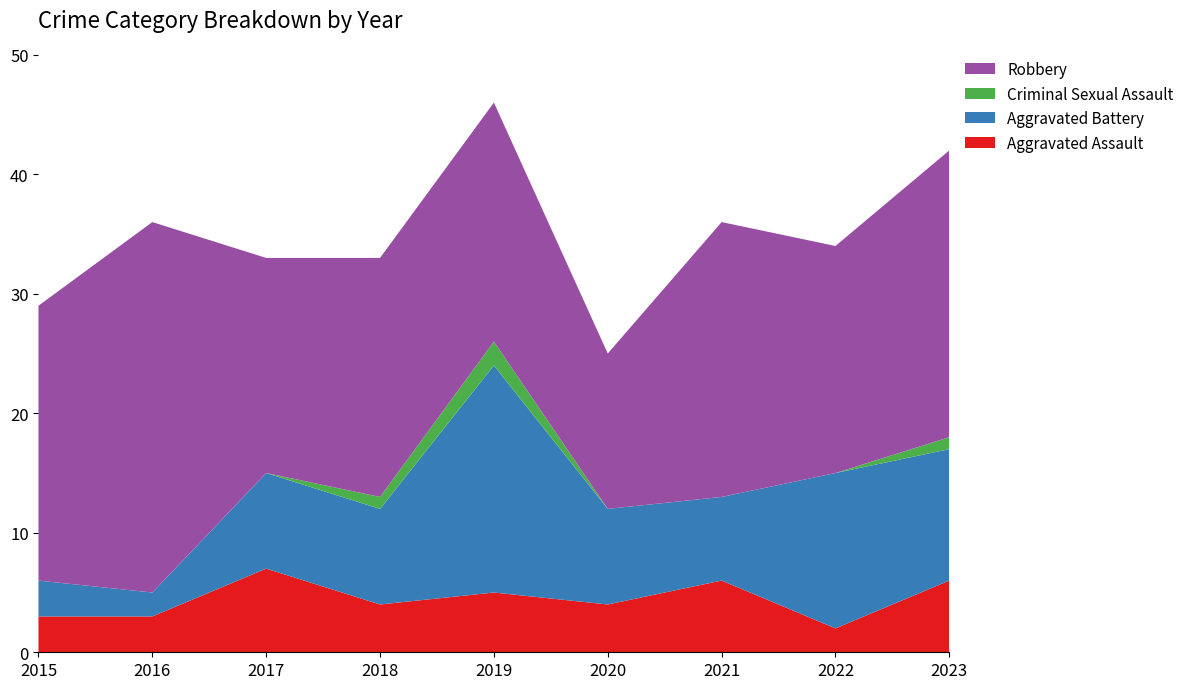

Reading left to right, list all the values displayed in this chart.

Aggravated Assault: 3	3	7	4	5	4	6	2	6
Aggravated Battery: 3	2	8	8	19	8	7	13	11
Criminal Sexual Assault: 0	0	0	1	2	0	0	0	1
Robbery: 23	31	18	20	20	13	23	19	24